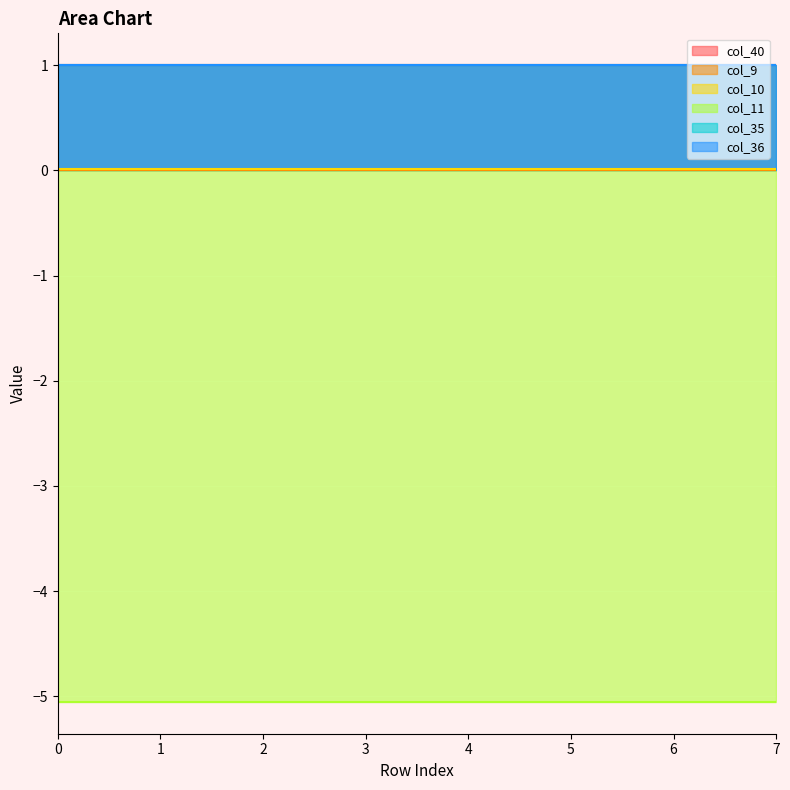

What value does the col_40 series have at 6?

1.0